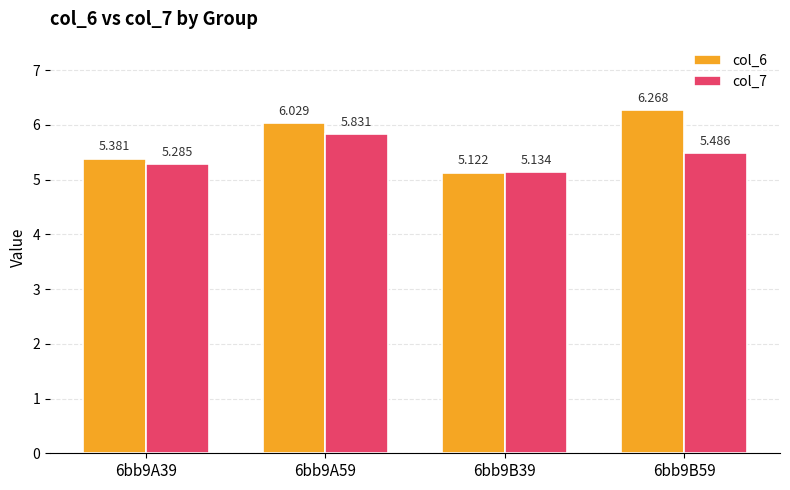

The value of col_7 at 6bb9A39 is 5.3. True or false?

True